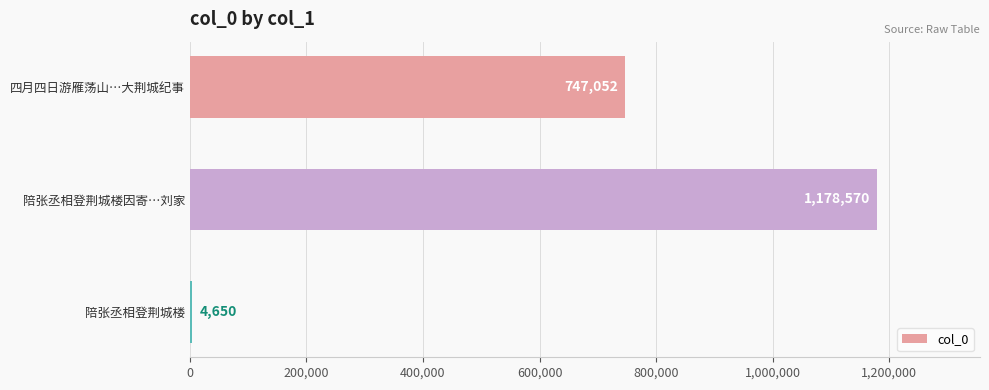

True or false: the data shows 1178570 at 陪张丞相登荆城楼因寄…刘家.

True